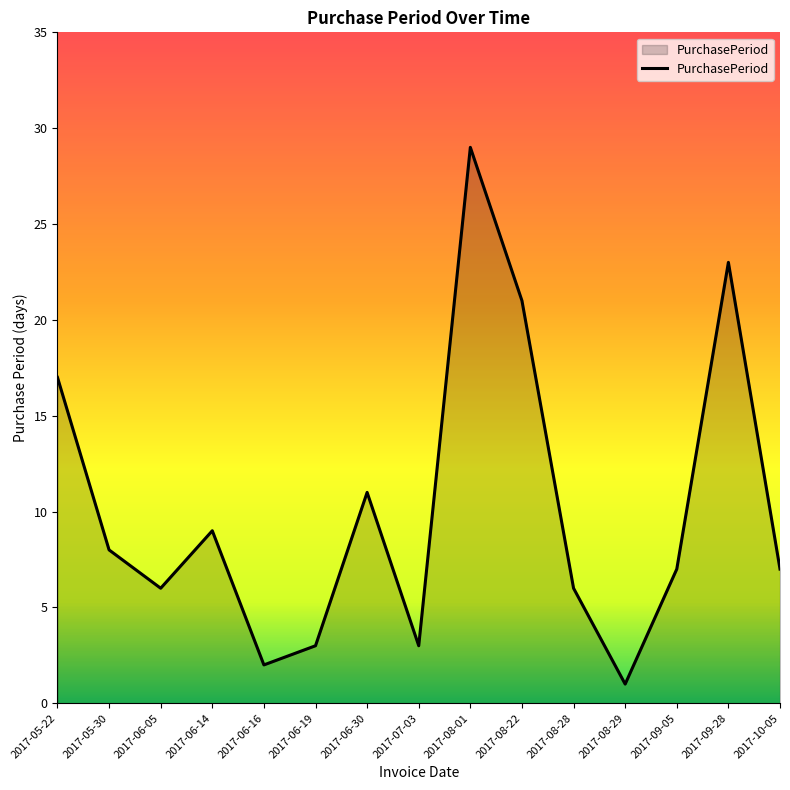

What position from the right is 2017-09-28?

2